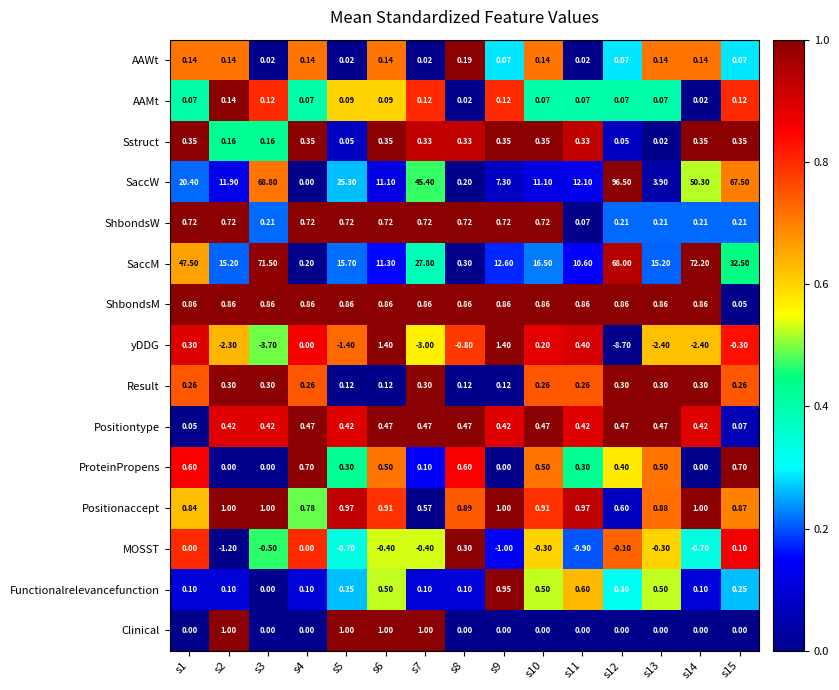

Which series has the largest total across all categories?

SaccW